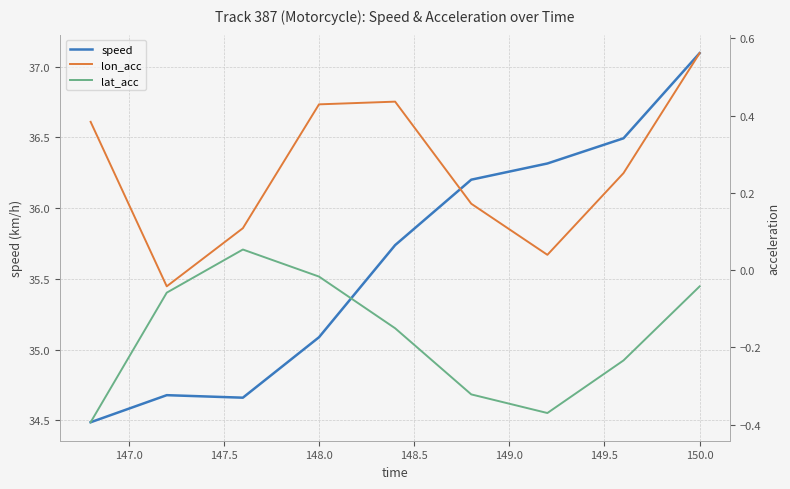

How many series are shown in this chart?

3